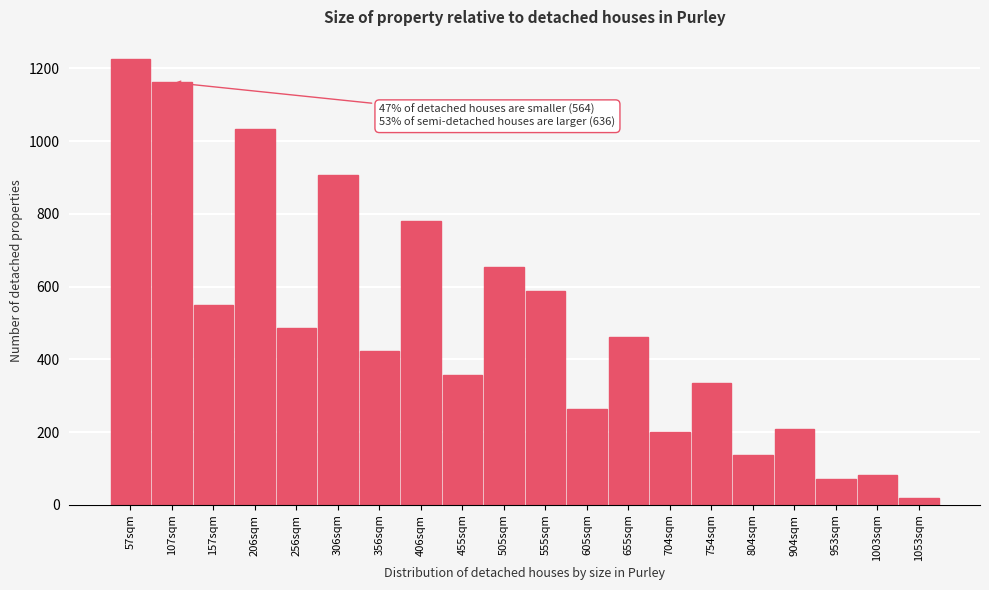

Reading left to right, list all the values displayed in this chart.

1225	1161	549	1034	485	907	422	780	358	653	589	263	462	199	335	136	208	72	81	18